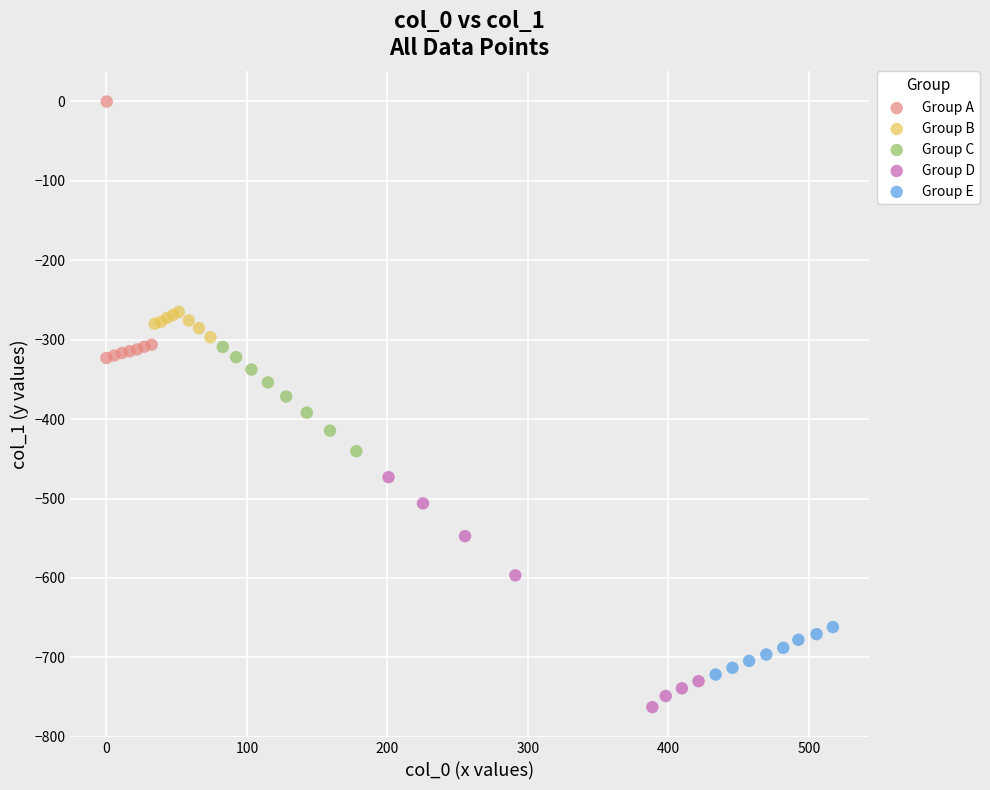

Which series reaches the maximum Y coordinate?

Group A